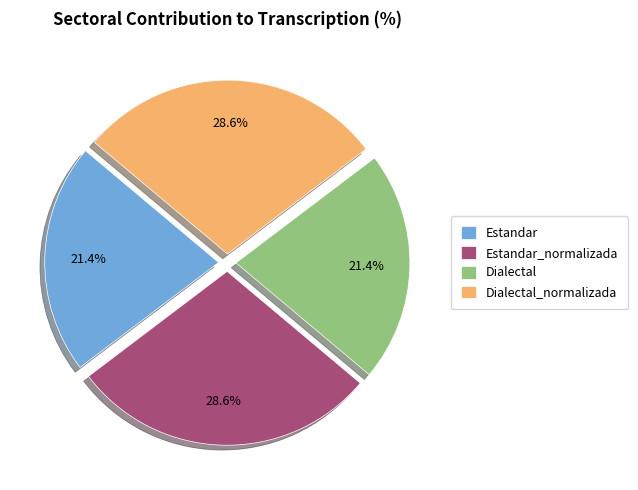

Between Dialectal and Dialectal_normalizada, which is larger?

Dialectal_normalizada